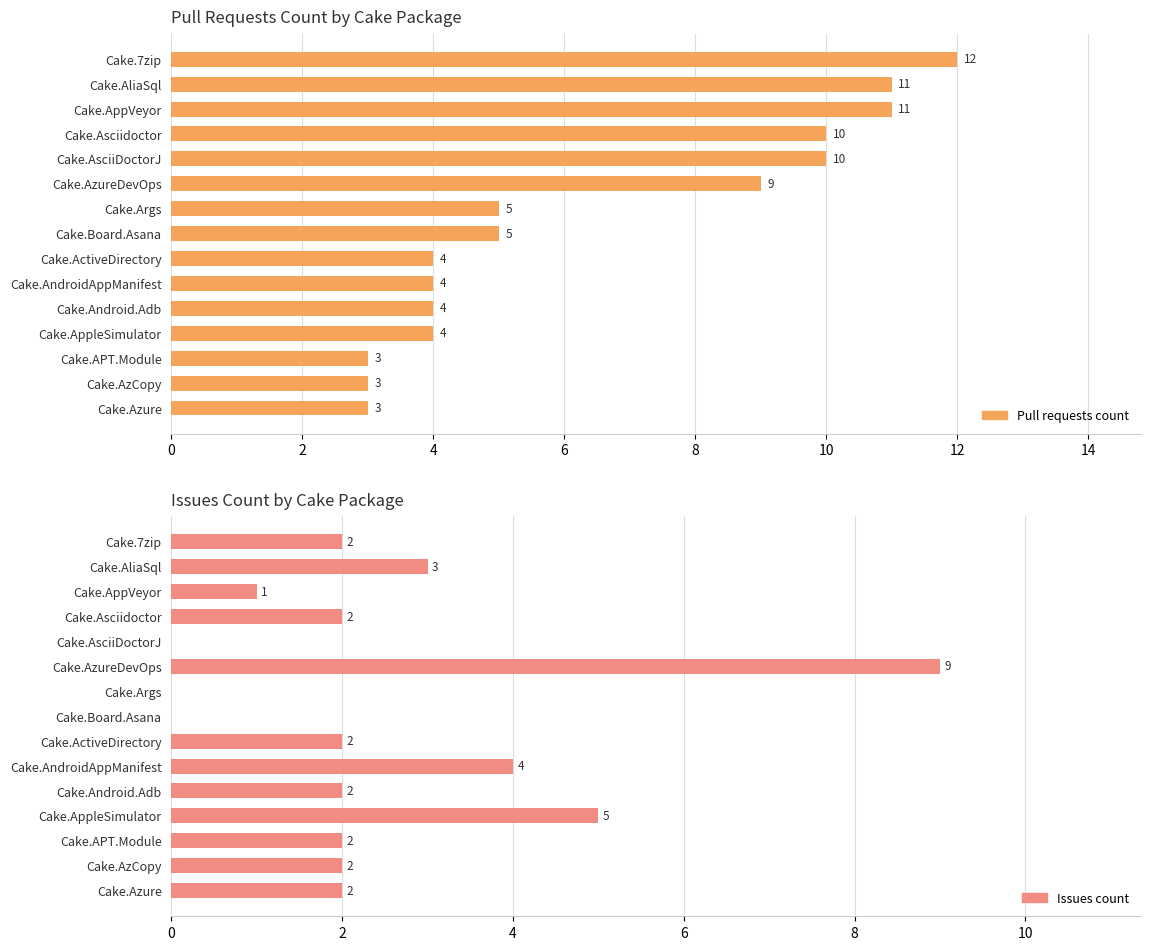

What is the sum of all Pull requests count values?

98